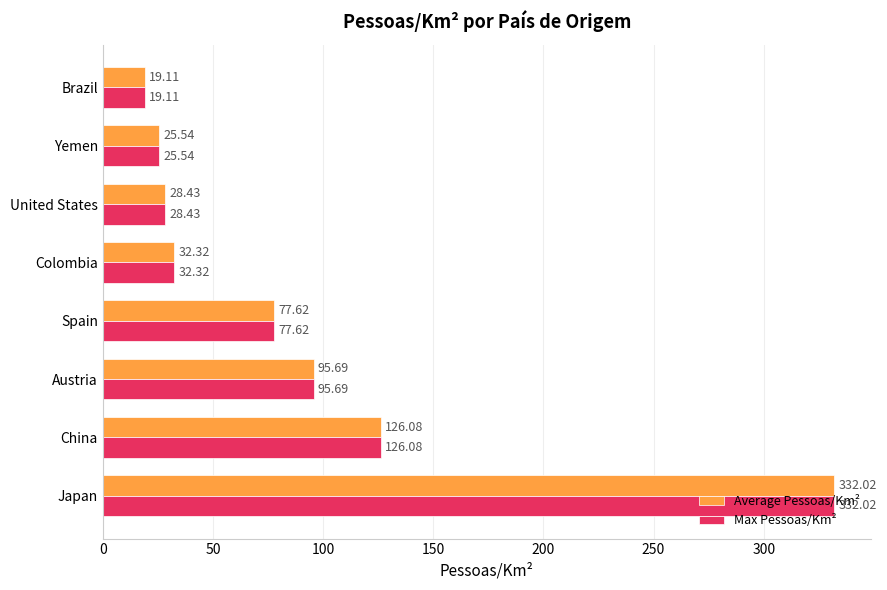

What is the average value of the Max Pessoas/Km² series?

92.1